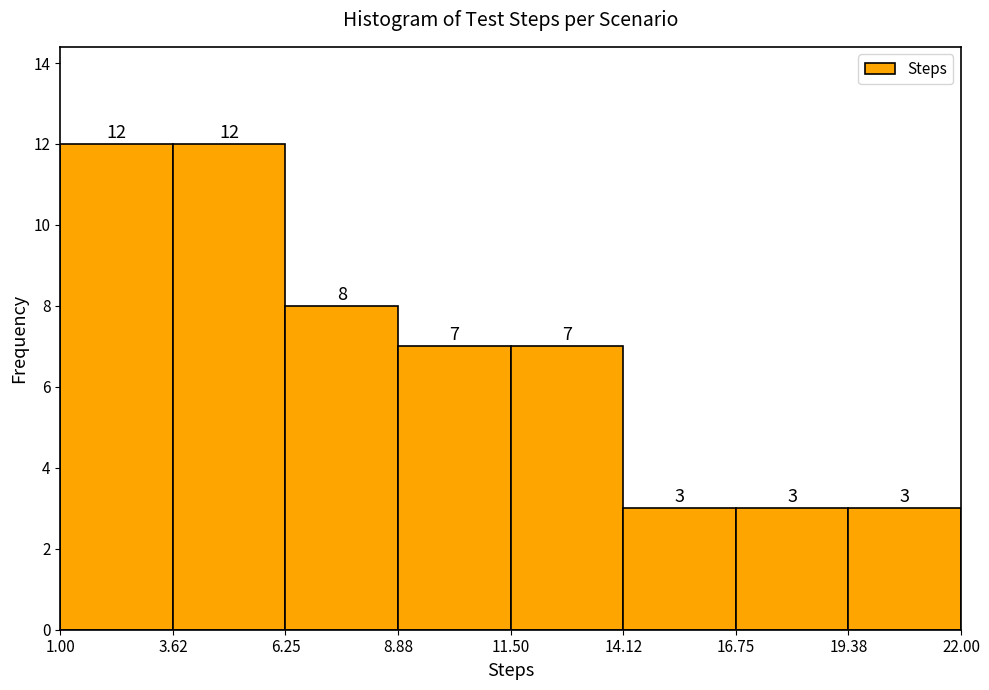

What is the height of the bar covering 6.25 to 8.88 on the x-axis?

8